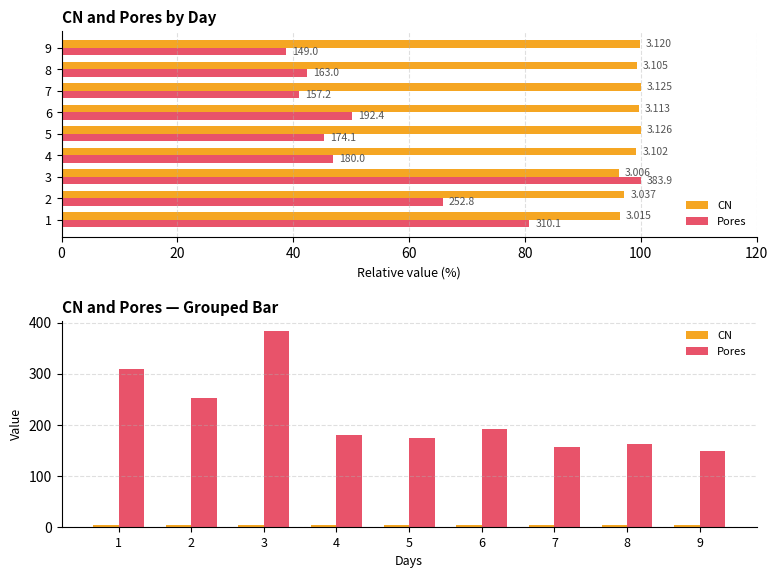

What is the difference between the maximum and minimum values in the CN series?

0.1